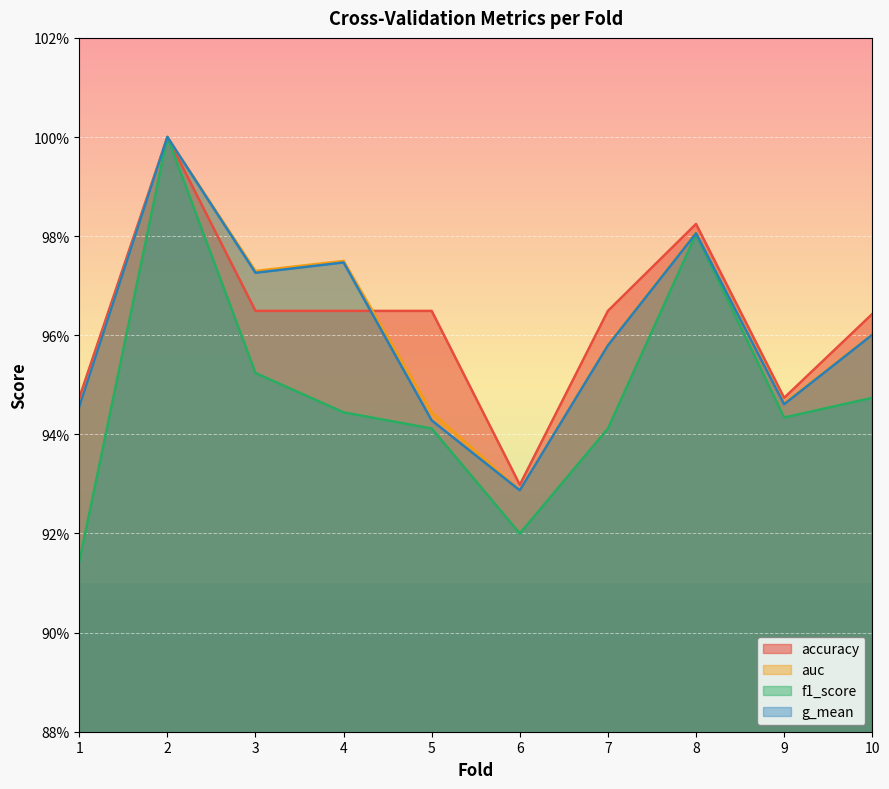

Is it true that accuracy equals 0.9 at 9?

True